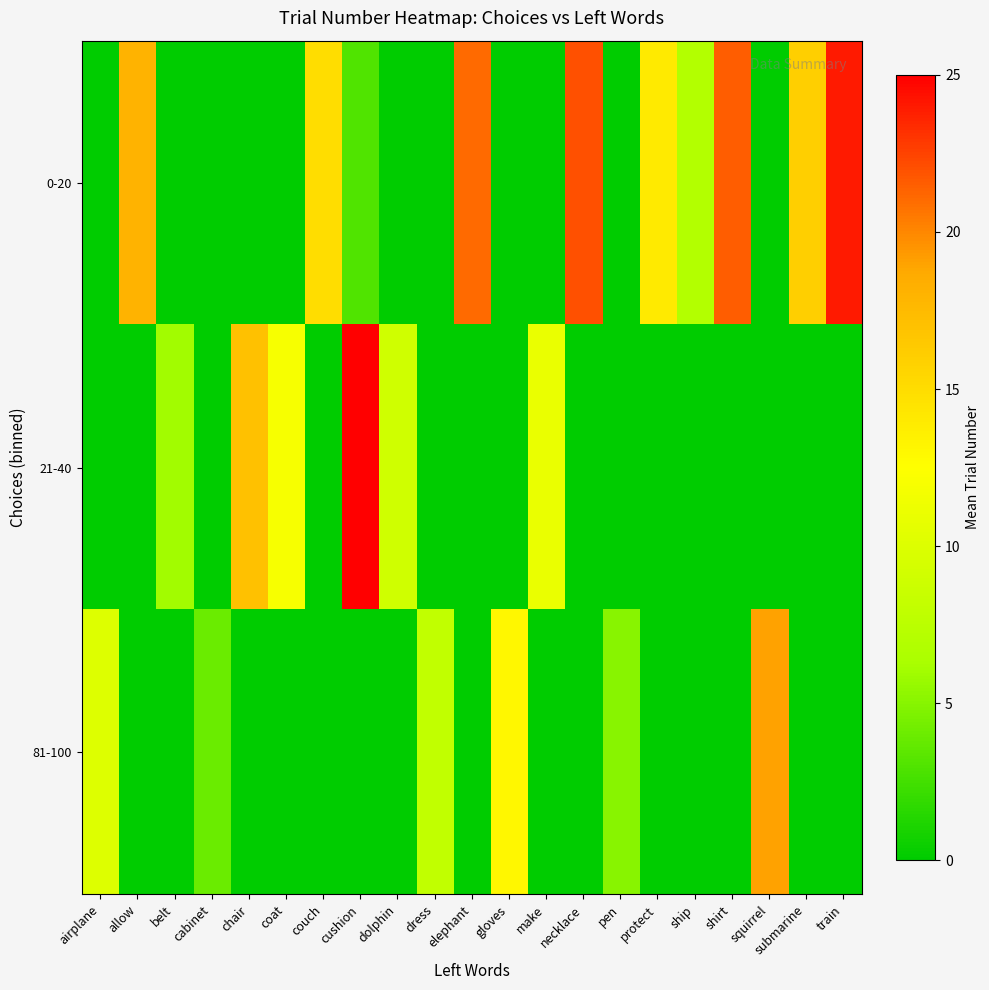

Reading left to right, what are all the values shown in this chart?

0-20: airplane=0.0	allow=18.0	belt=0.0	cabinet=0.0	chair=0.0	coat=0.0	couch=15.0	cushion=3.0	dolphin=0.0	dress=0.0	elephant=21.0	gloves=0.0	make=0.0	necklace=22.0	pen=0.0	protect=14.0	ship=7.0	shirt=21.5	squirrel=0.0	submarine=16.0	train=24.0
21-40: airplane=0.0	allow=0.0	belt=6.0	cabinet=0.0	chair=17.0	coat=12.0	couch=0.0	cushion=25.0	dolphin=9.0	dress=0.0	elephant=0.0	gloves=0.0	make=11.0	necklace=0.0	pen=0.0	protect=0.0	ship=0.0	shirt=0.0	squirrel=0.0	submarine=0.0	train=0.0
81-100: airplane=10.0	allow=0.0	belt=0.0	cabinet=4.0	chair=0.0	coat=0.0	couch=0.0	cushion=0.0	dolphin=0.0	dress=8.0	elephant=0.0	gloves=13.0	make=0.0	necklace=0.0	pen=5.0	protect=0.0	ship=0.0	shirt=0.0	squirrel=19.0	submarine=0.0	train=0.0